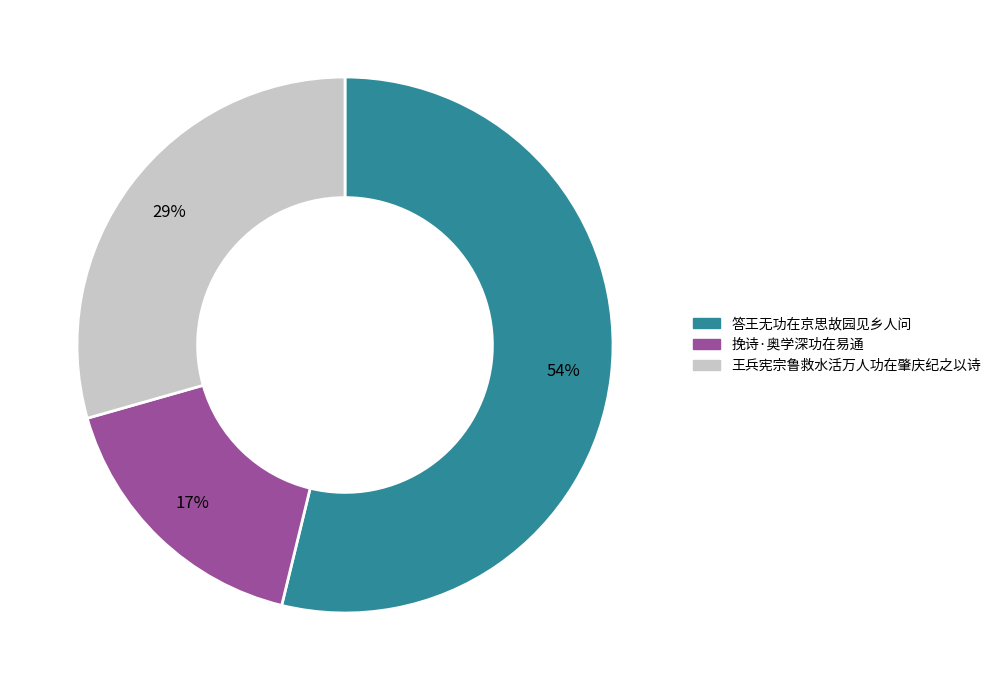

Which has a higher value, 挽诗·奥学深功在易通 or 王兵宪宗鲁救水活万人功在肇庆纪之以诗?

王兵宪宗鲁救水活万人功在肇庆纪之以诗